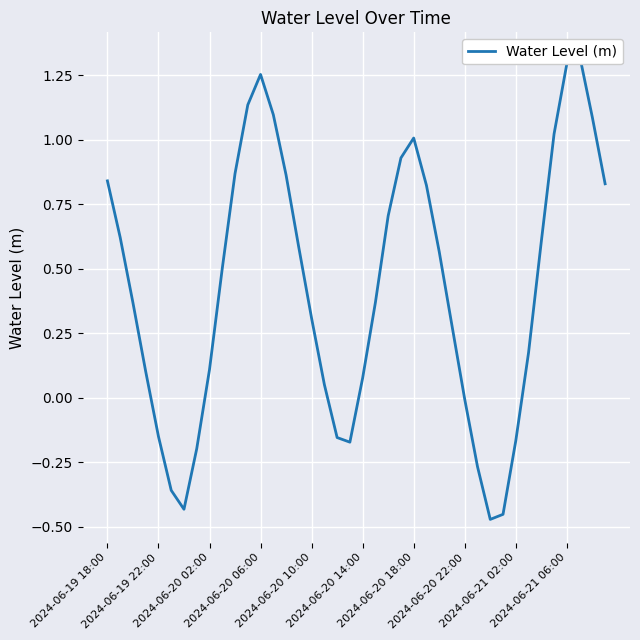

What is the minimum value shown in the chart?

-0.5